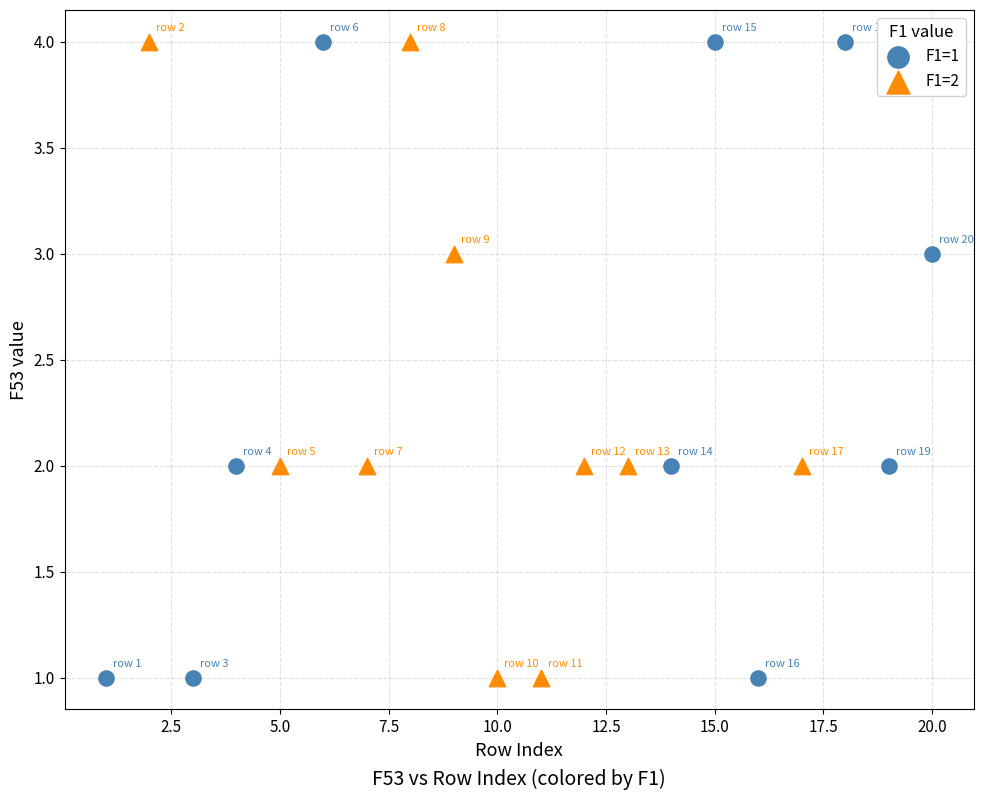

What are all the series names shown in the legend?

F1=1, F1=2